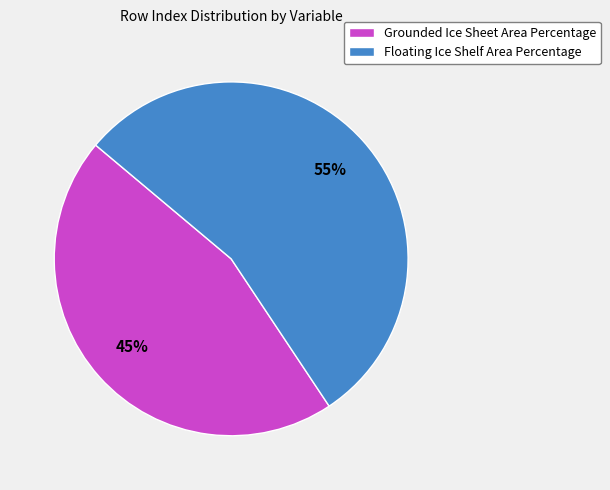

To the nearest percent, what is the combined percentage of Grounded Ice Sheet Area Percentage and Floating Ice Shelf Area Percentage?

100%